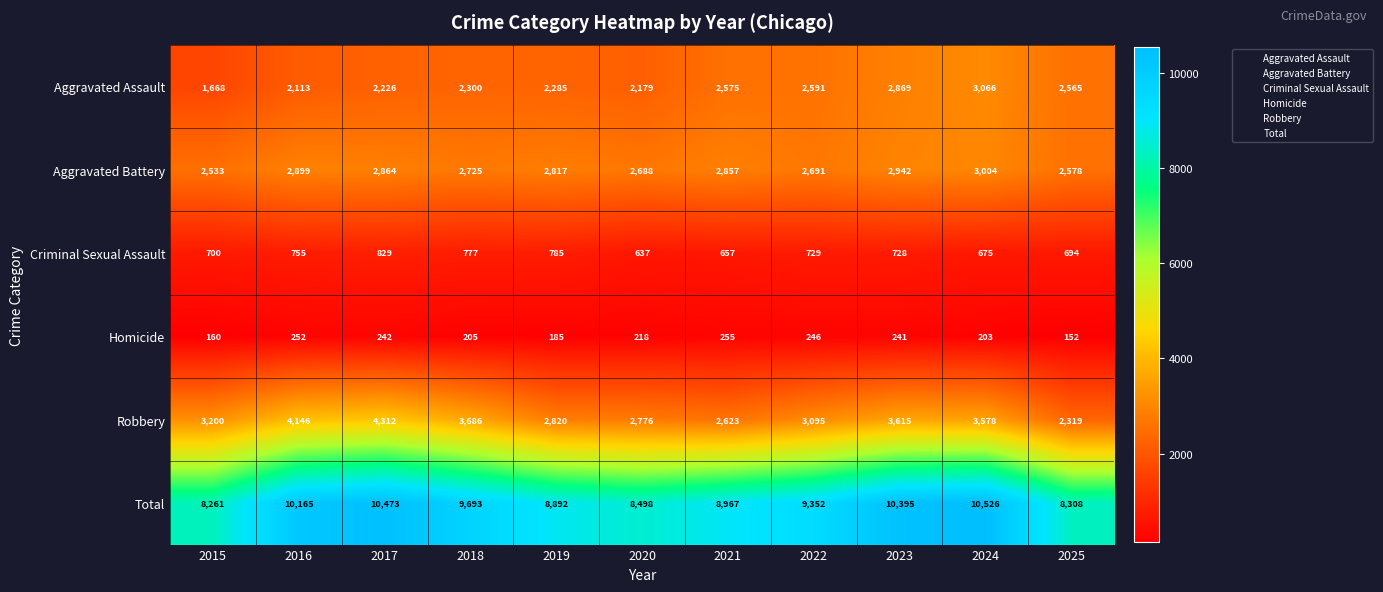

How many data points does each series have?

11